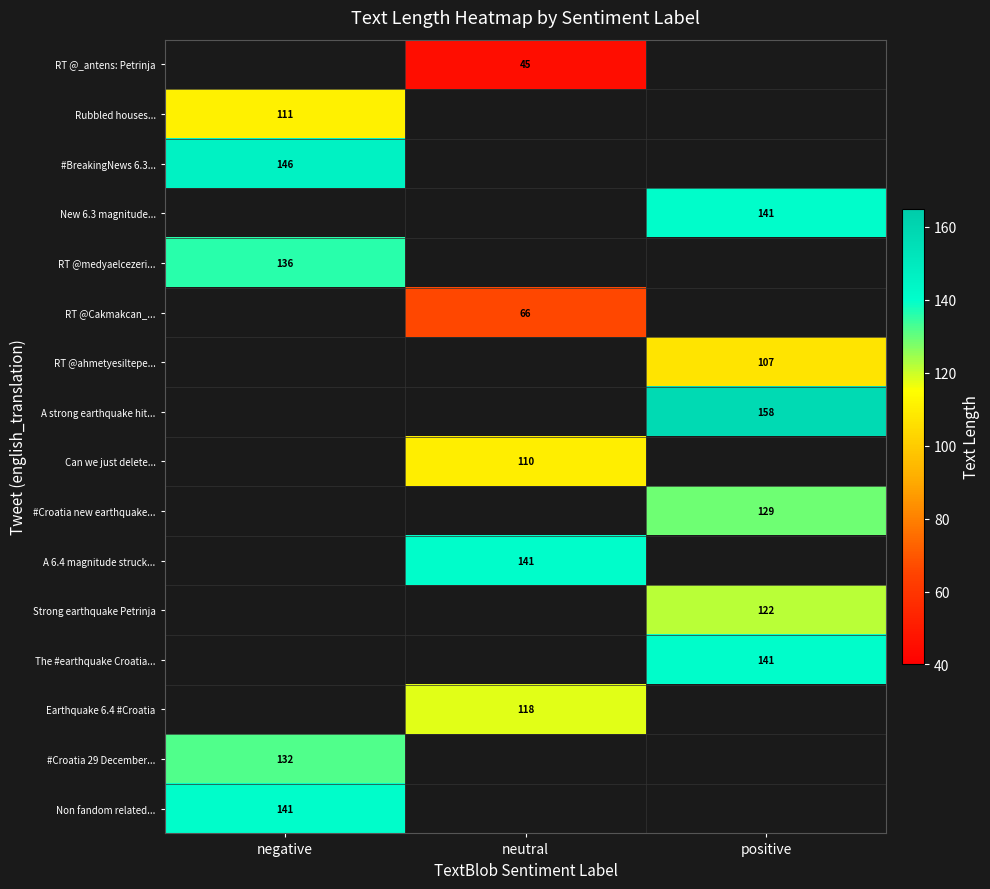

Is it true that #Croatia new earthquake... equals 183.4 at positive?

False